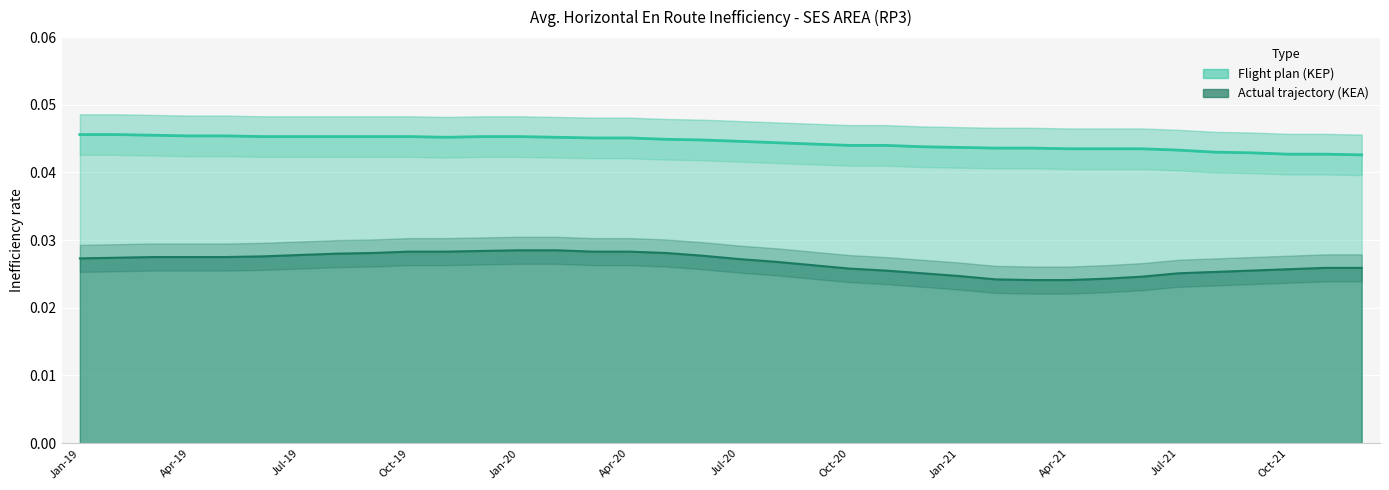

Which series changed the most between Jul-19 and Oct-19?

Actual trajectory (KEA)